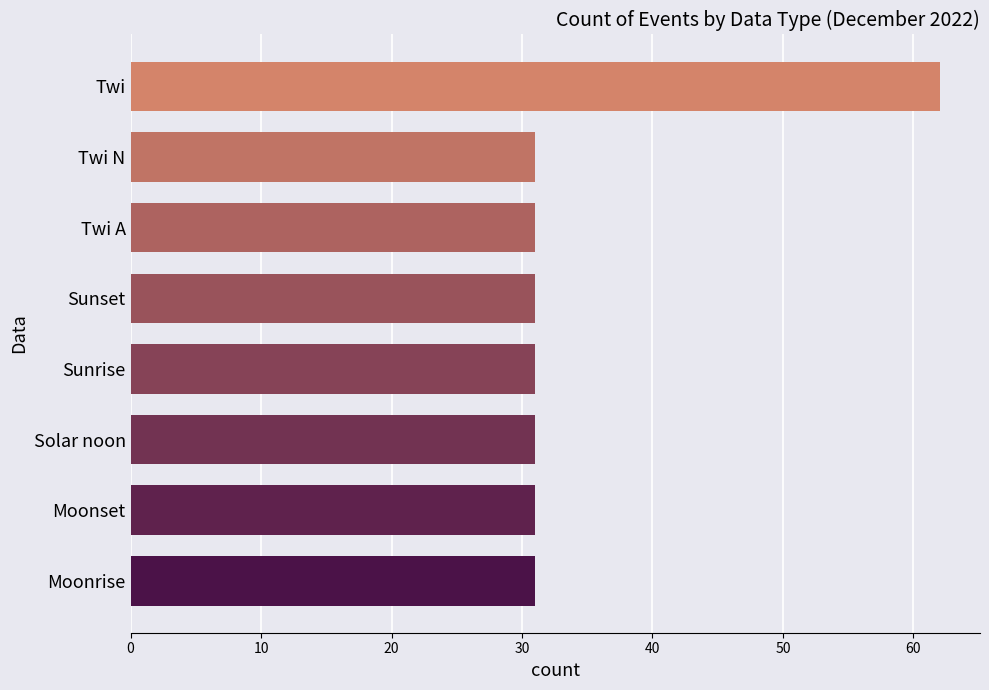

Read the value at Sunrise.

31